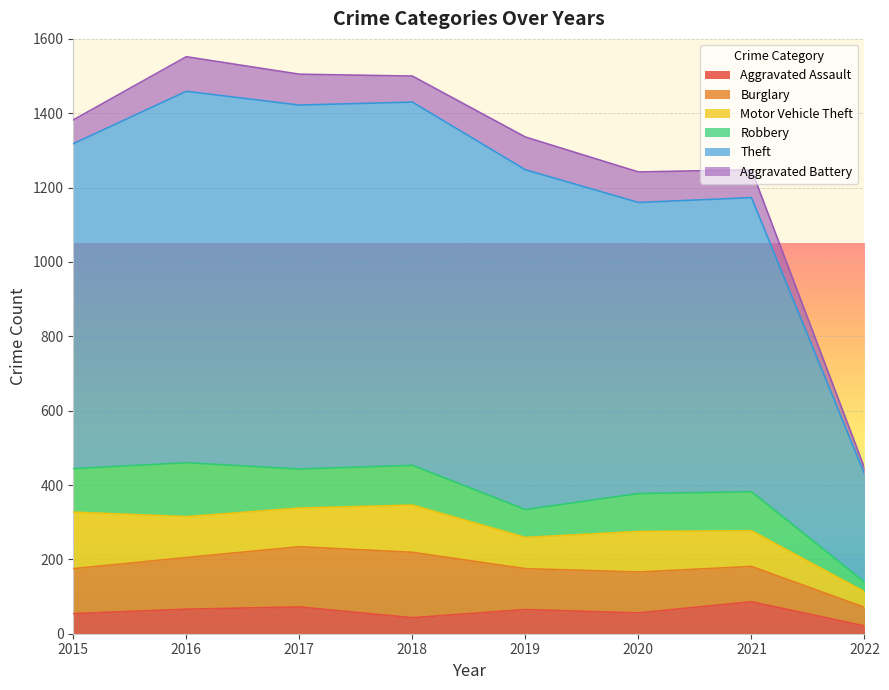

In Theft, how many points are lower than both neighbors (excluding endpoints)?

1